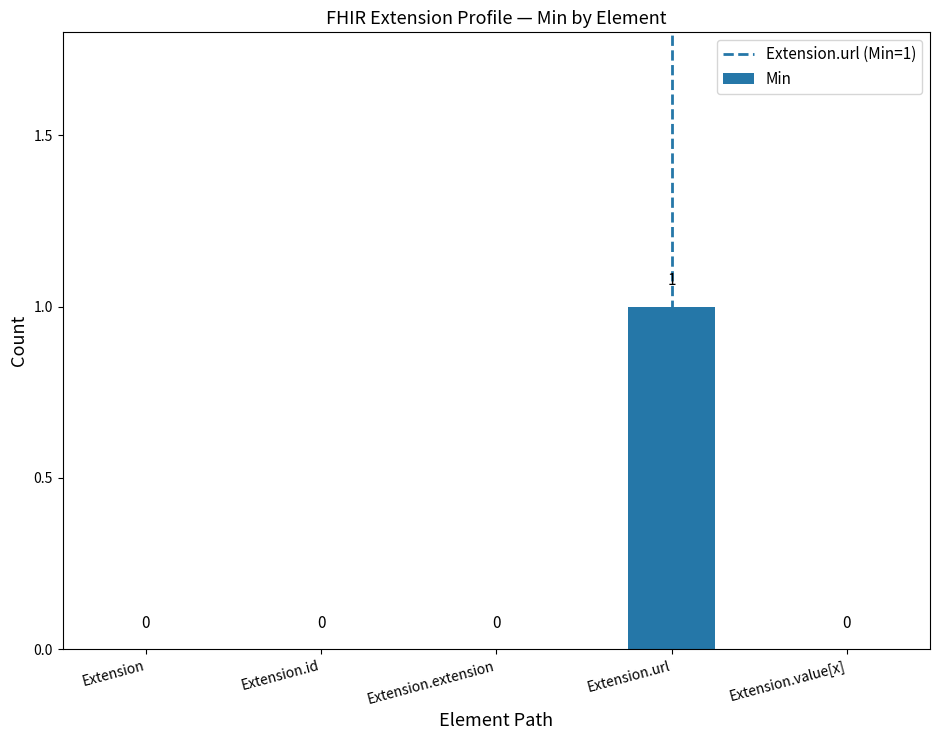

Reading left to right, list all the values displayed in this chart.

0	0	0	1	0